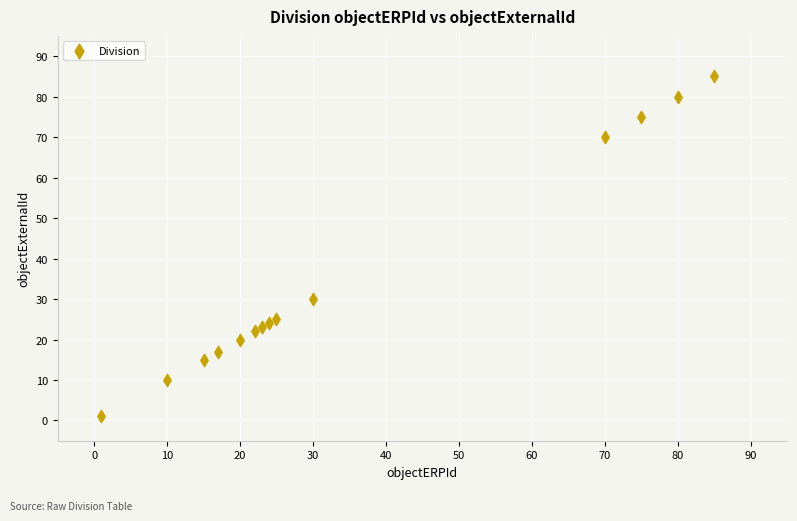

What Y value in the scatter plot is closest to 43?

30